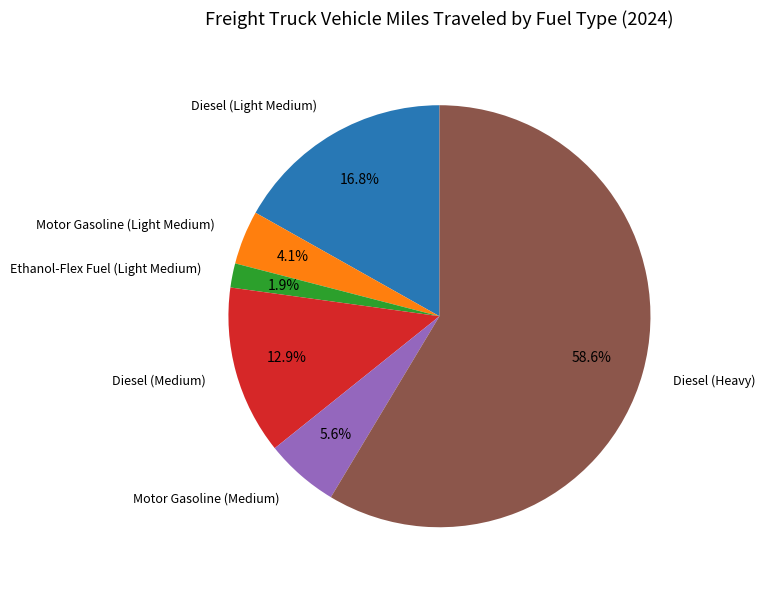

Does any single category account for the majority?

Yes